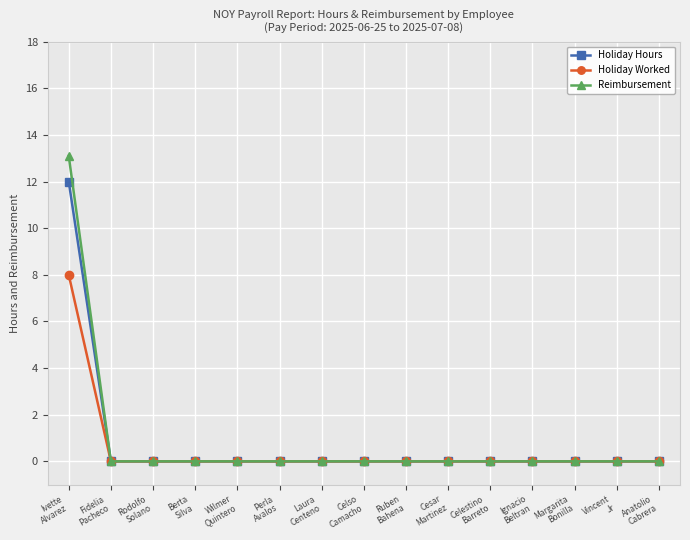

How many series are shown in this chart?

3